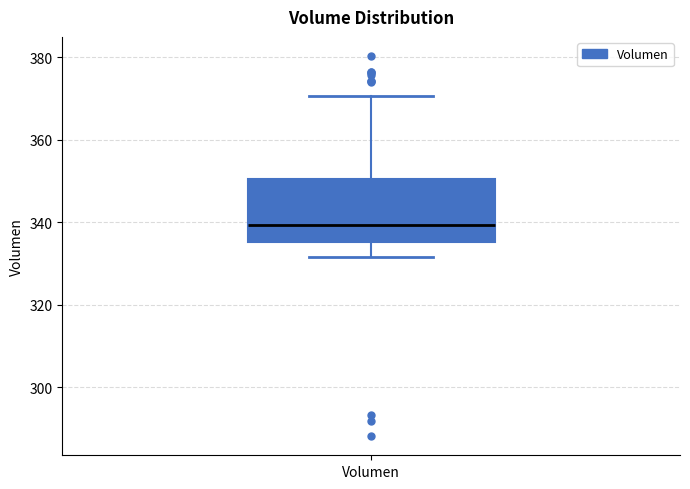

Where is the lower edge of the box for Volumen on the y-axis? The values are not printed on the chart, so give them approximately, as read against the axis.

336